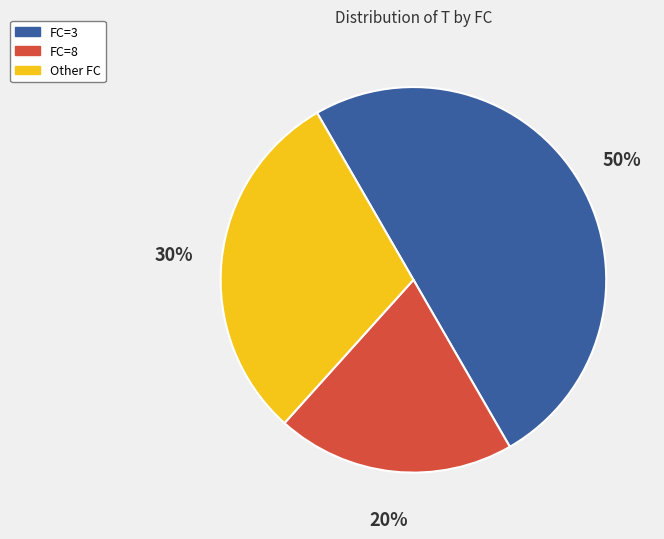

Do FC=8 and FC=3 together represent more than half of the pie?

Yes